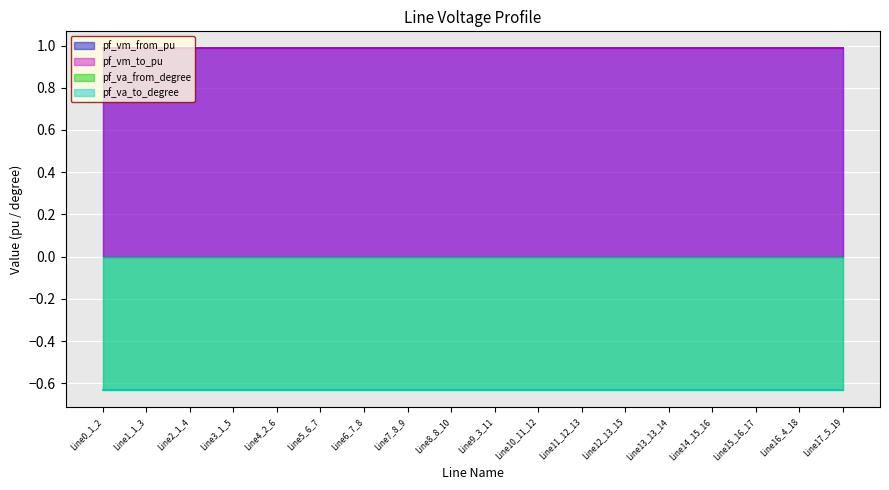

How many categories are shown in the chart?

18